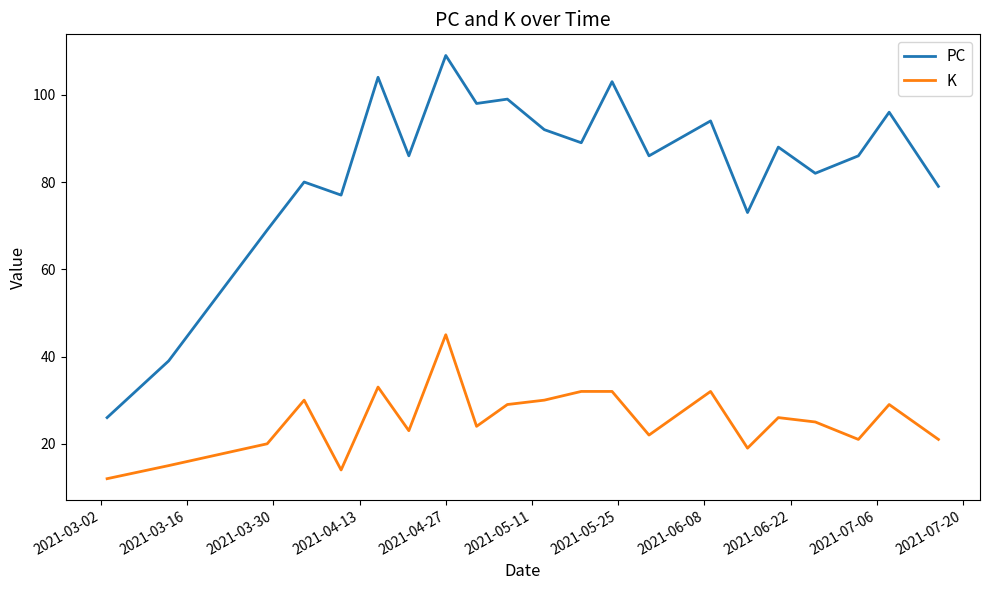

List the series in order of their peak value, lowest first.

K, PC